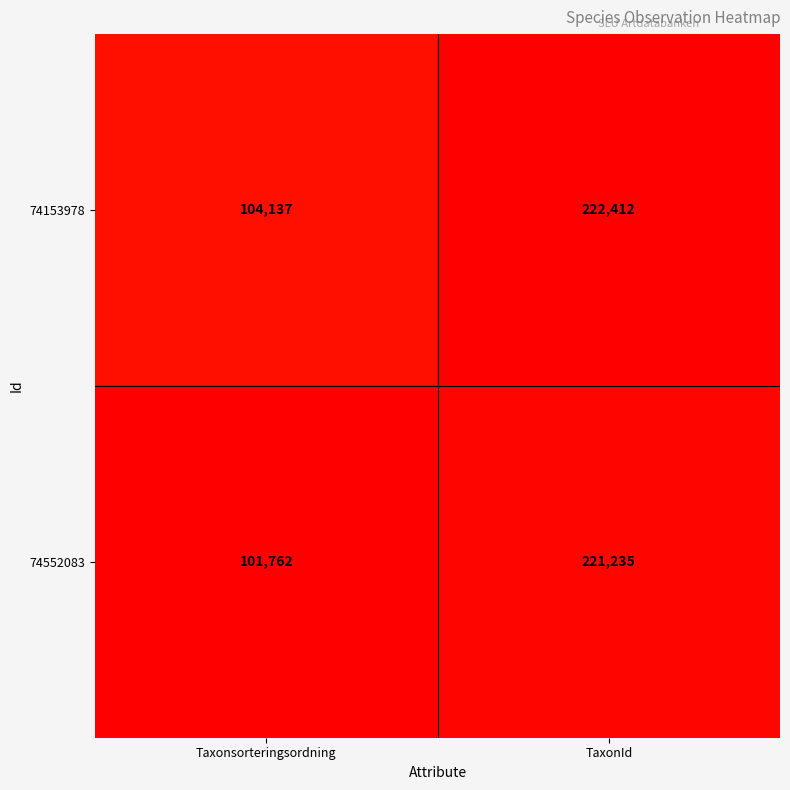

What is the sum of all 74153978 values?

326549